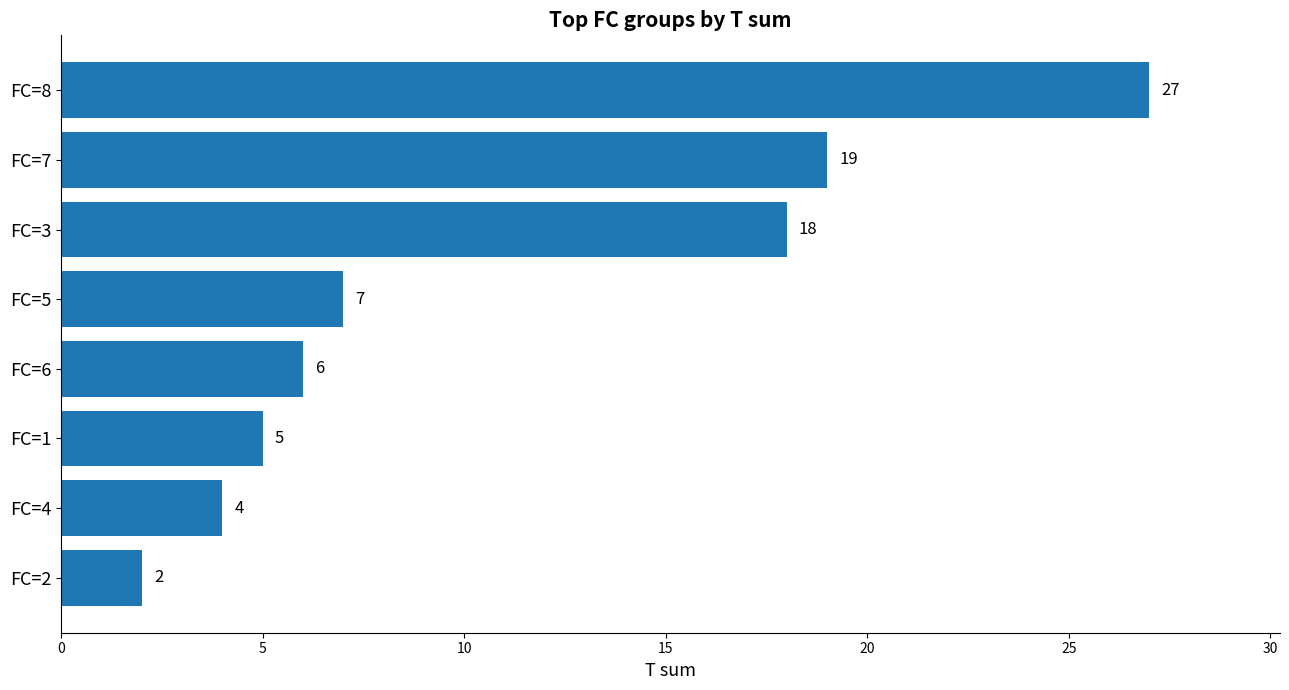

Rank the categories by value from highest to lowest.

FC=8, FC=7, FC=3, FC=5, FC=6, FC=1, FC=4, FC=2